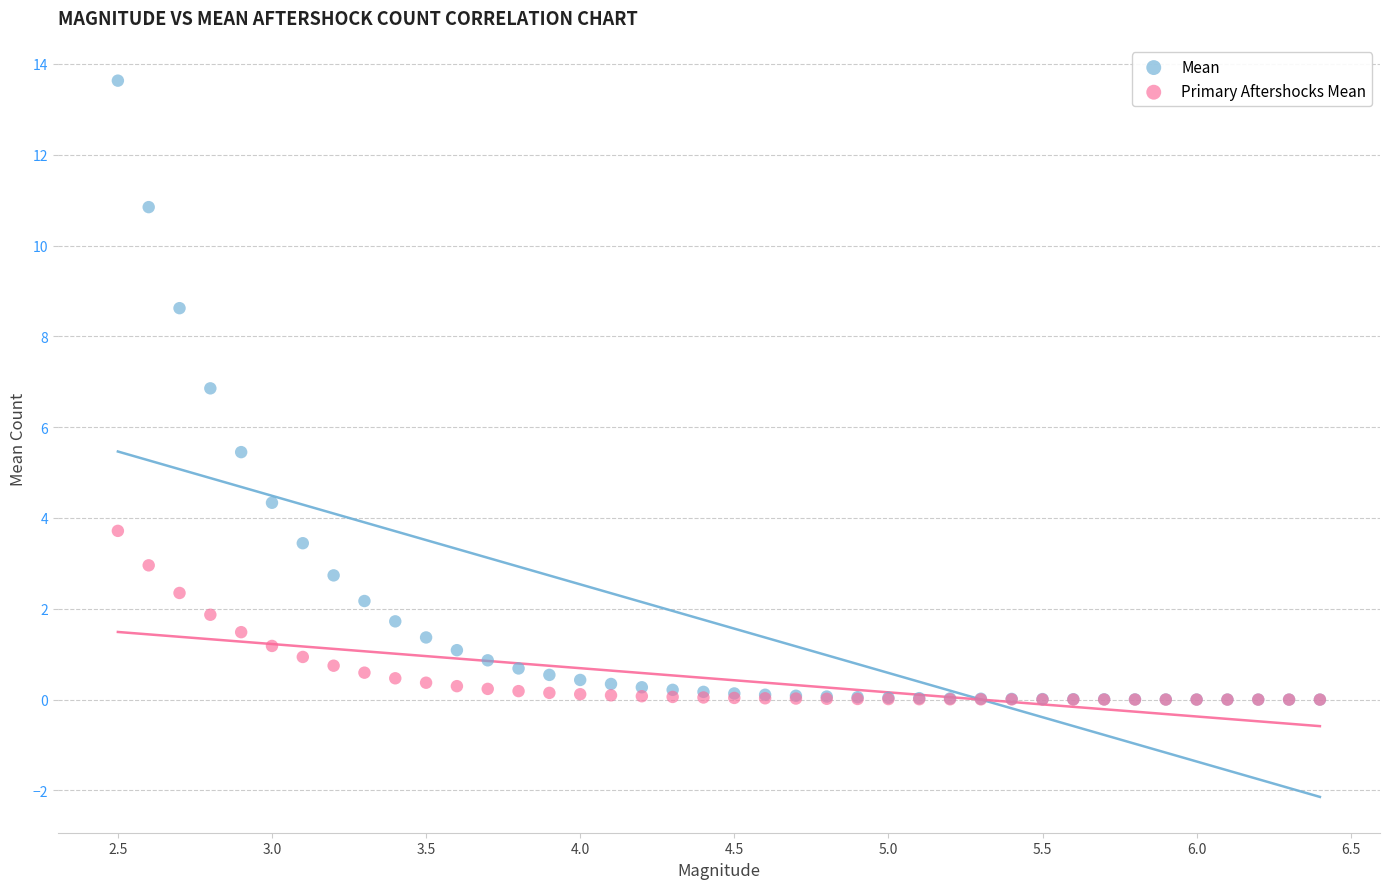

Across all series, what Y value is closest to 6?

5.5